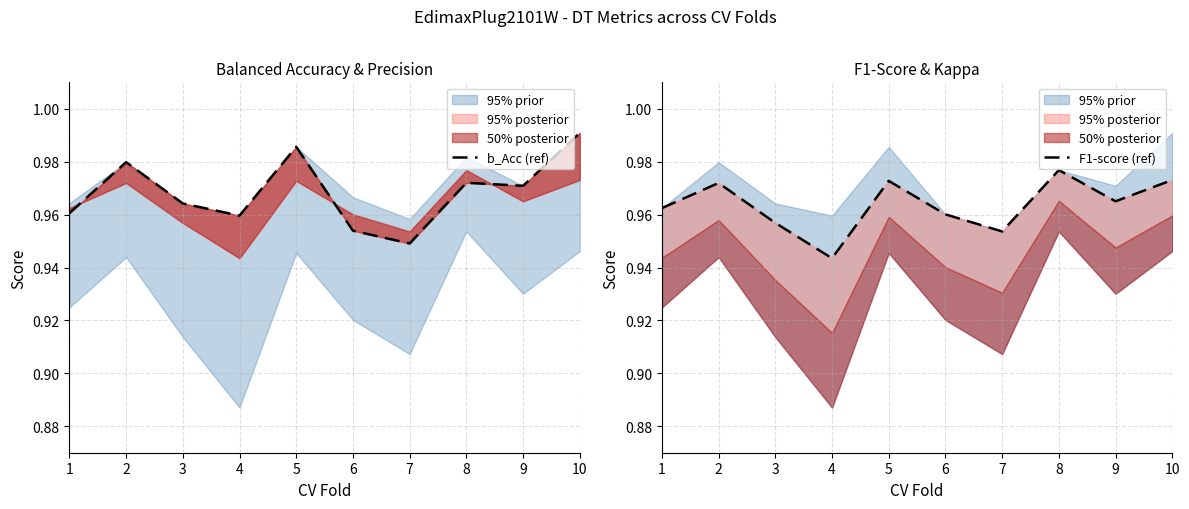

List the series in order of their peak value, lowest first.

F1-score (ref), b_Acc (ref)